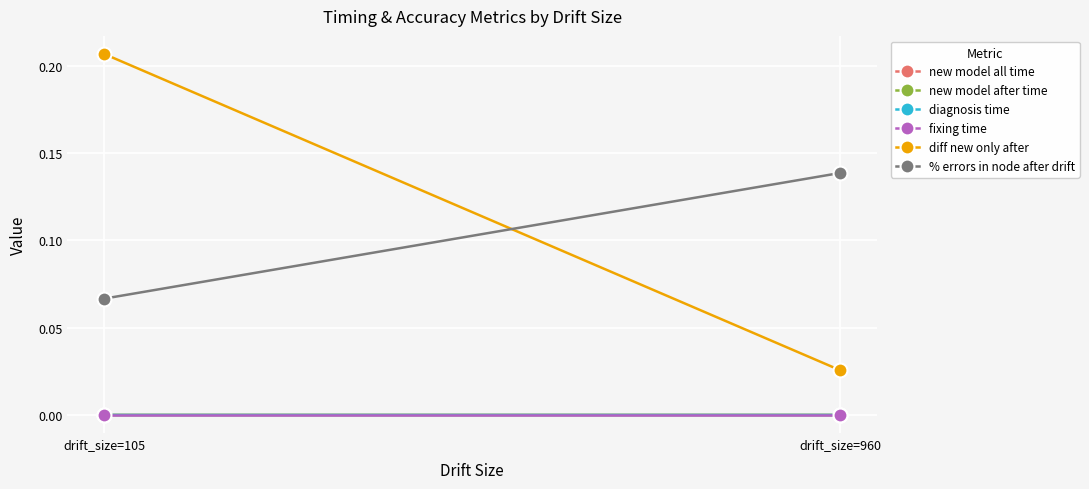

Is the value of new model after time at drift_size=960 greater than the value of fixing time at drift_size=105?

Yes